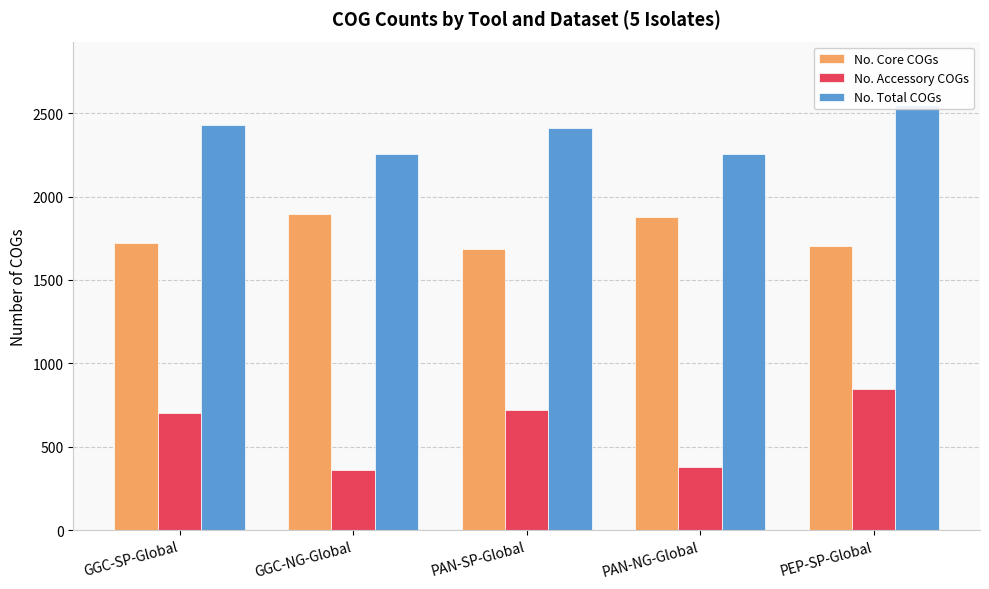

At which label is No. Total COGs closest to 2401?

PAN-SP-Global